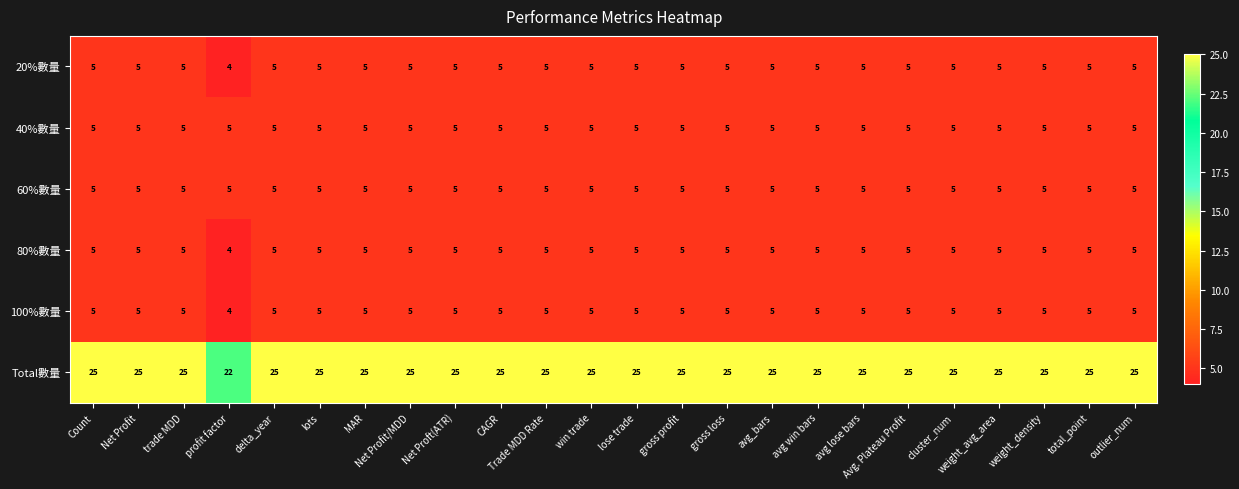

Count the 20%數量 values in the range 5 to 6.

23